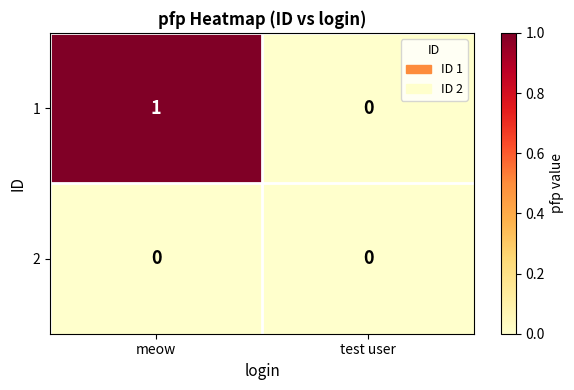

At which category is the sum across all series the highest?

meow